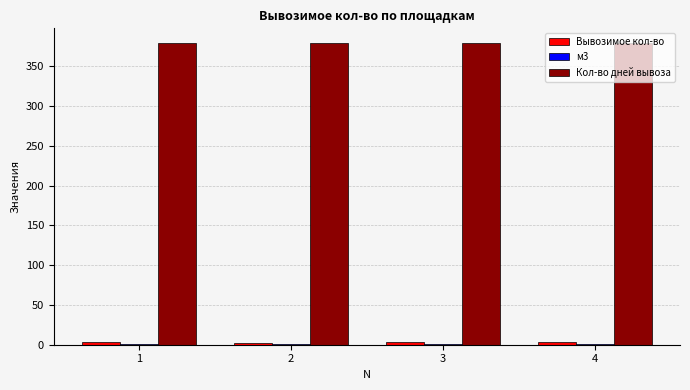

Which series has the largest total across all categories?

Кол-во дней вывоза